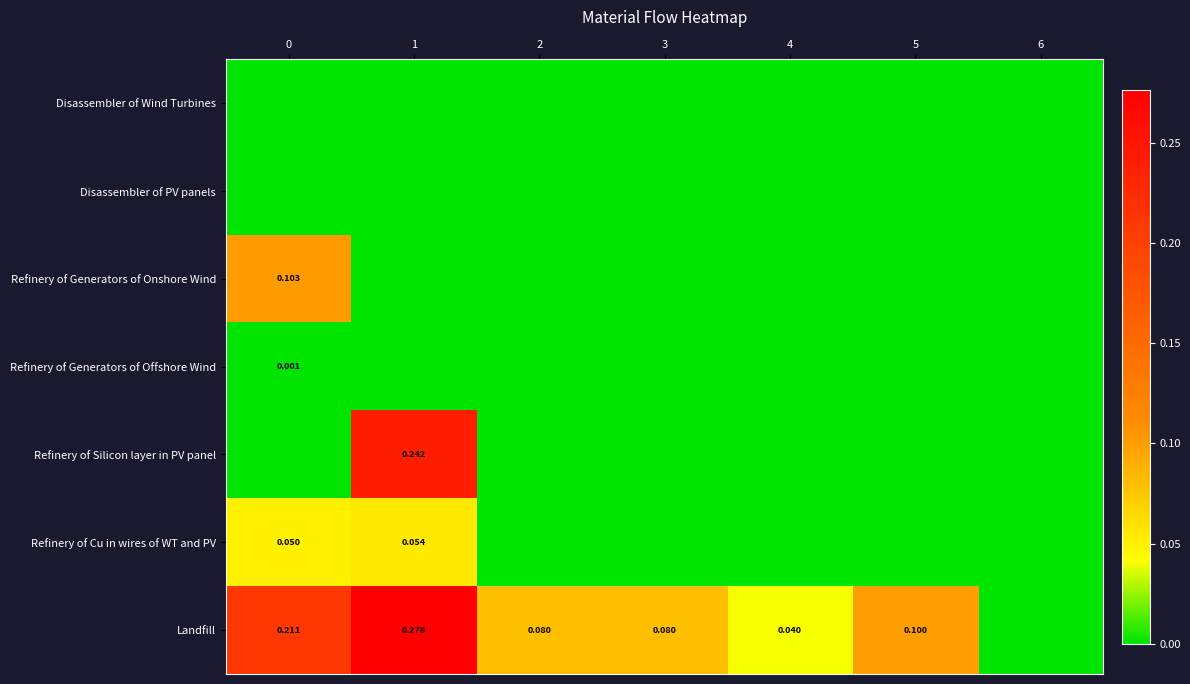

What is the approximate value of Landfill at 2?

0.1